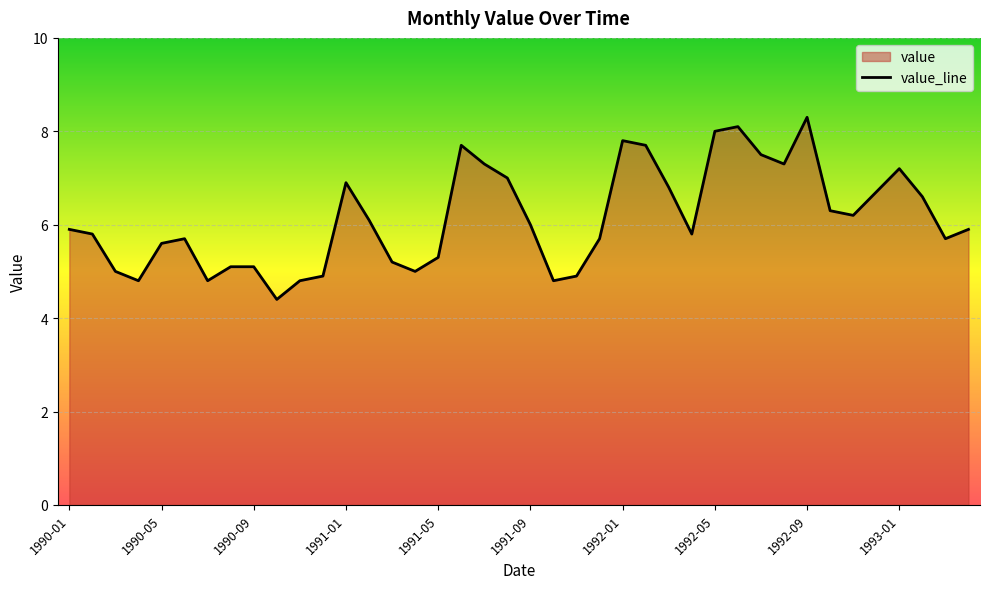

At which label does the data first exceed 5?

1990-01